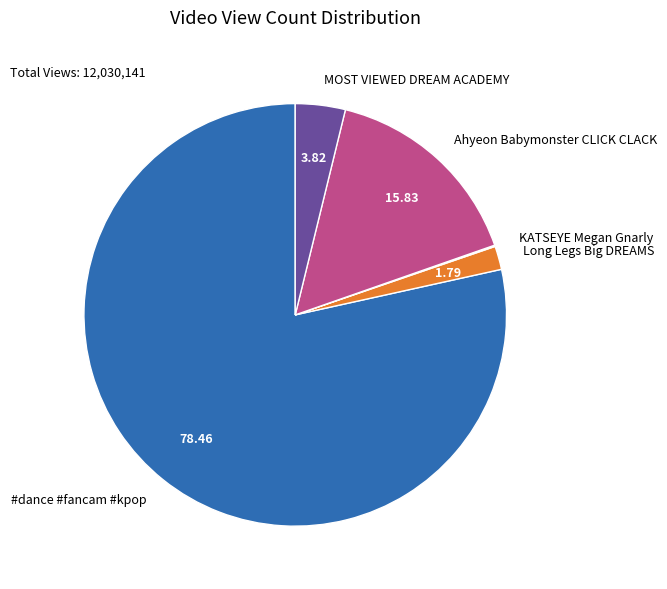

Which slice is the largest?

#dance #fancam #kpop